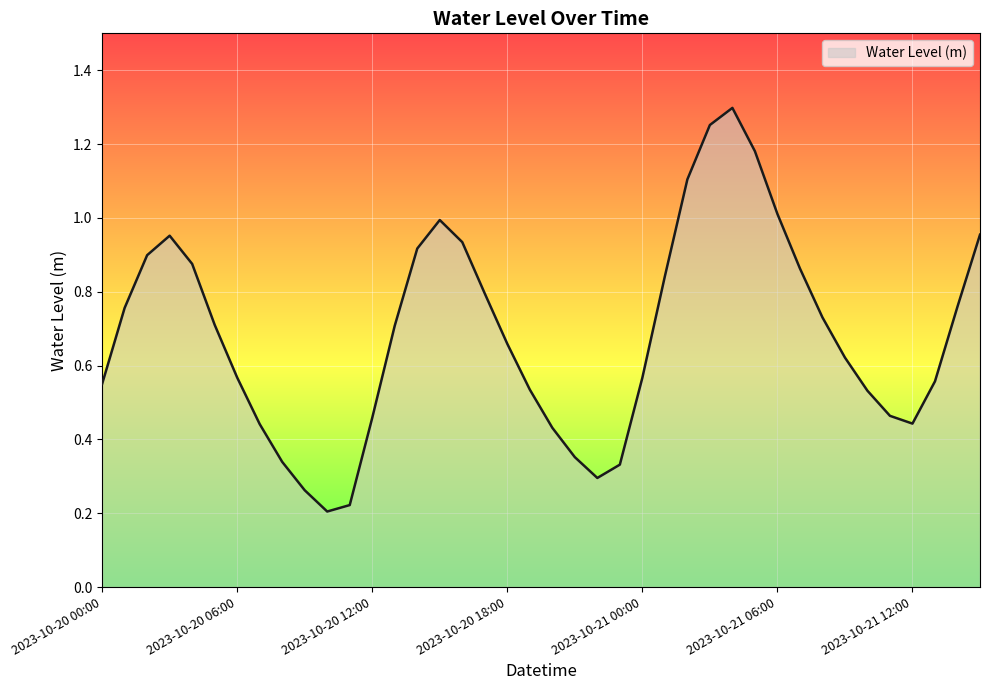

What is the difference between the maximum and minimum values?

1.1